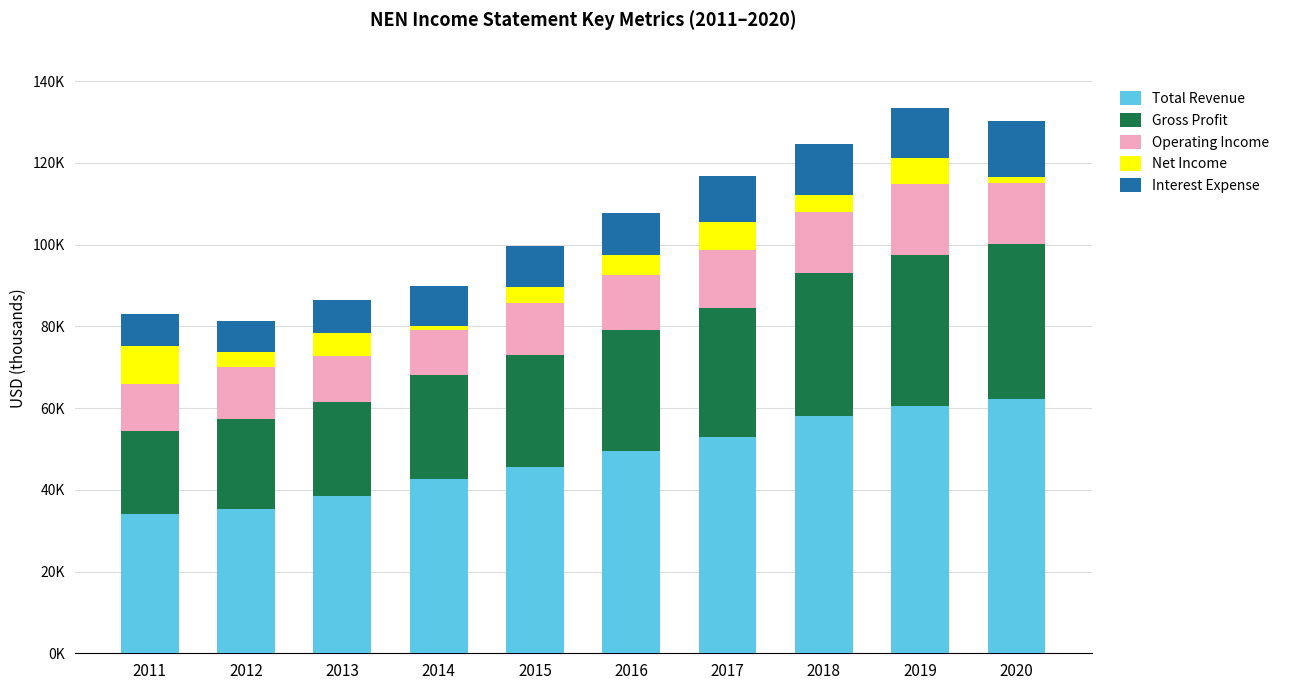

The value of Gross Profit at 2019 is 36900. True or false?

True